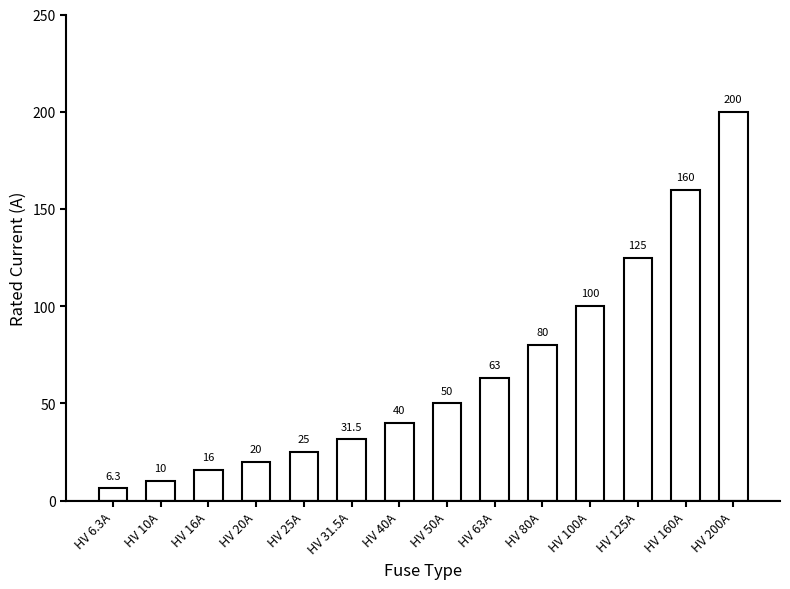

What is the maximum value shown in the chart?

200.0